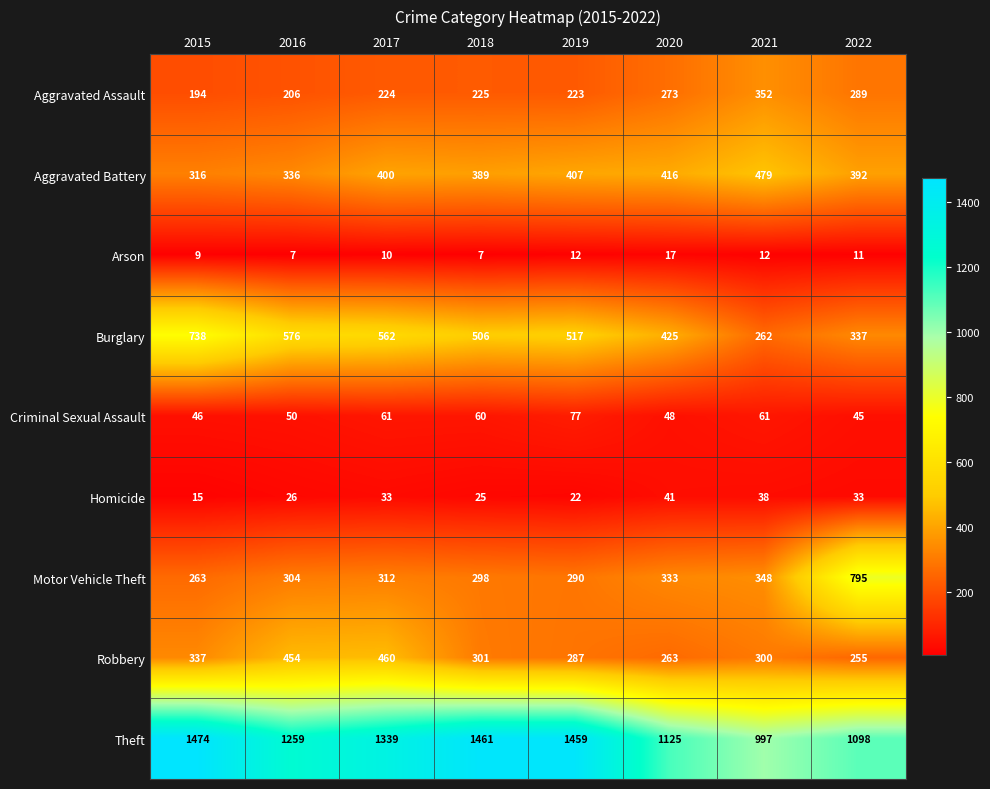

Where is Aggravated Battery nearest to the value 397?

2017